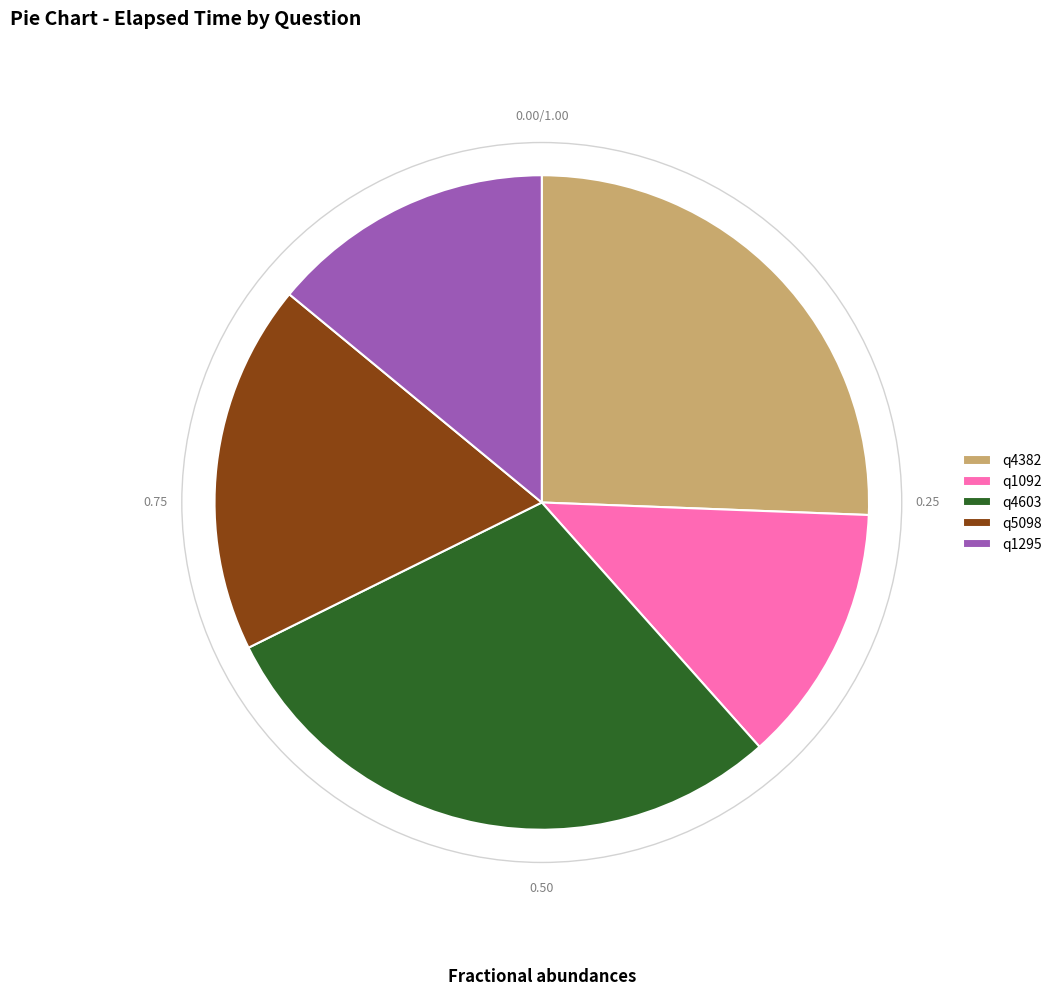

Combined, do q4603 and q5098 account for over 50%?

No